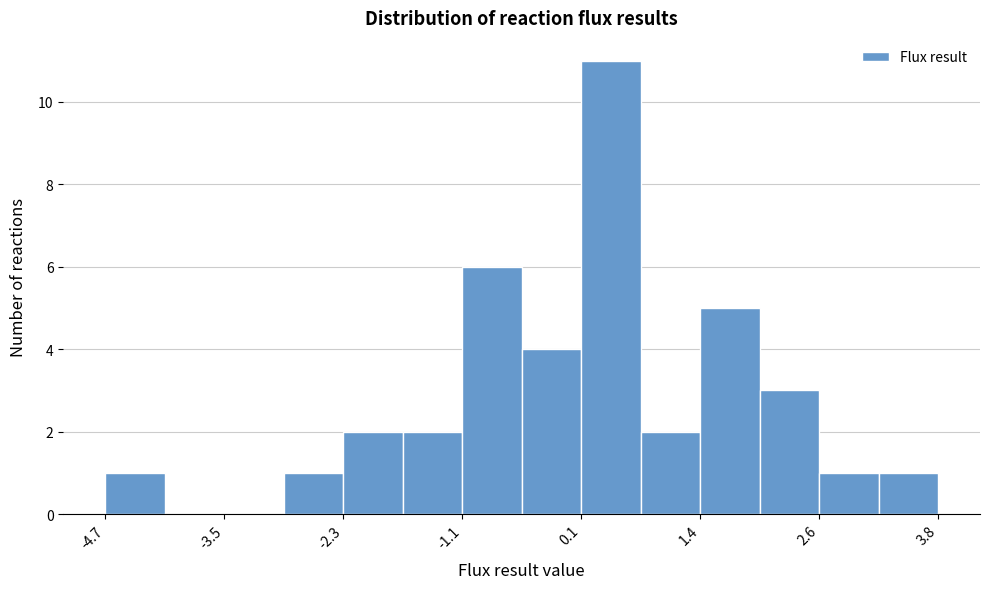

Read against the x-axis, roughly where is the centre of the tallest bar?

0.4